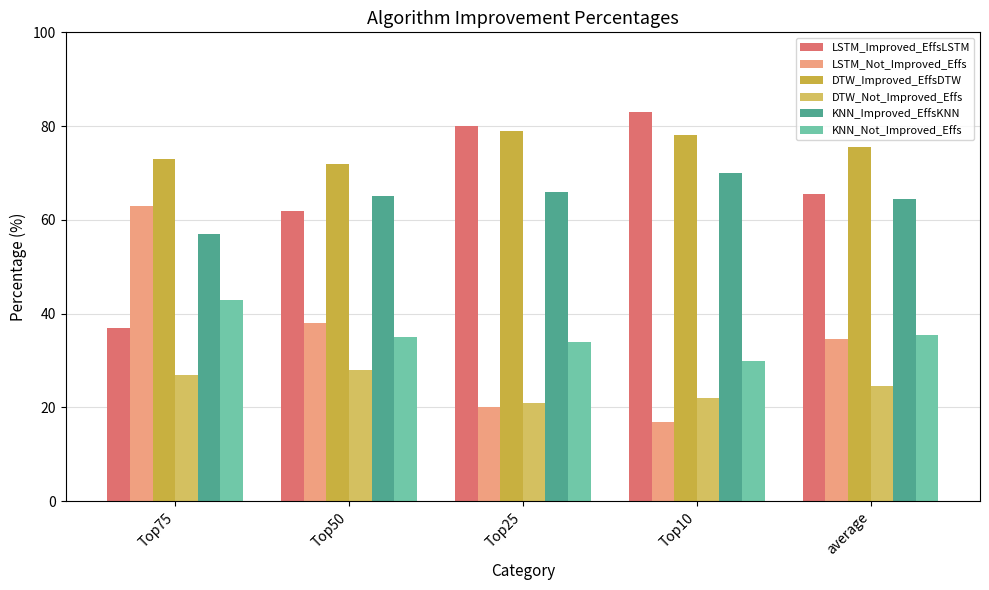

Rank the categories by LSTM_Improved_EffsLSTM value from highest to lowest.

Top10, Top25, average, Top50, Top75